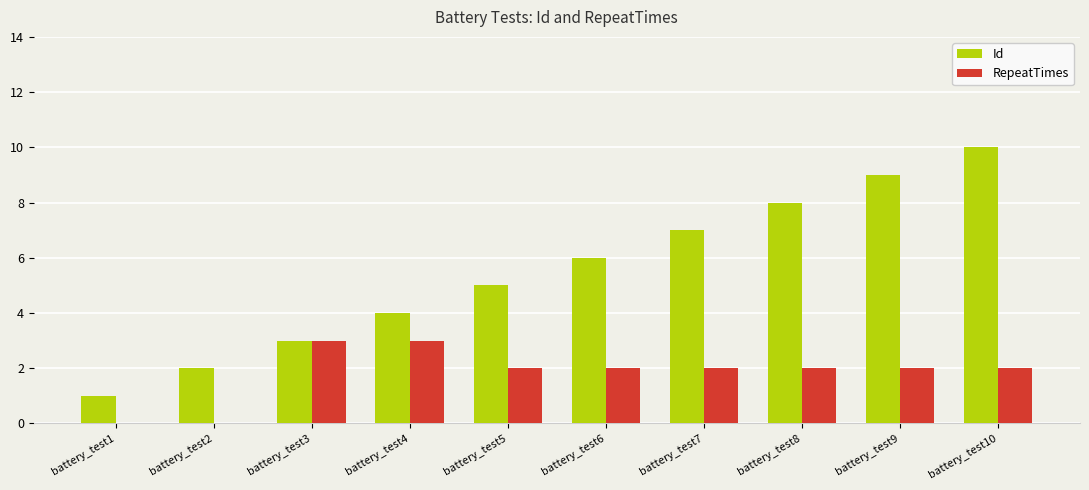

Which series changed the most between battery_test5 and battery_test9?

Id